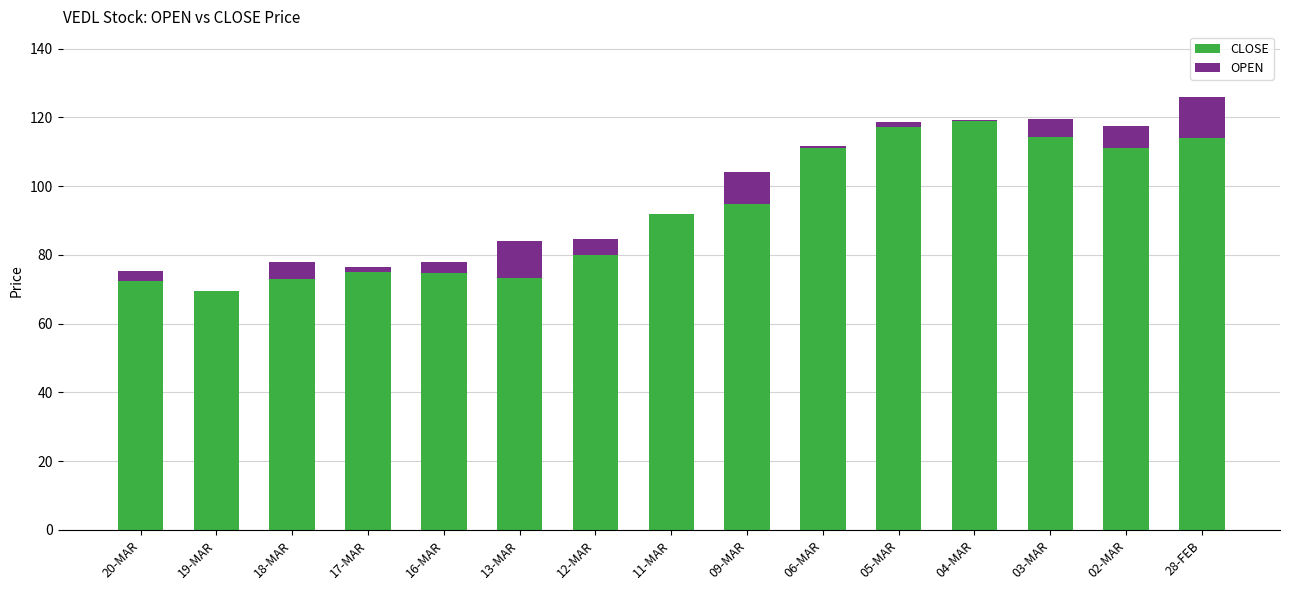

Which series has the largest total across all categories?

CLOSE